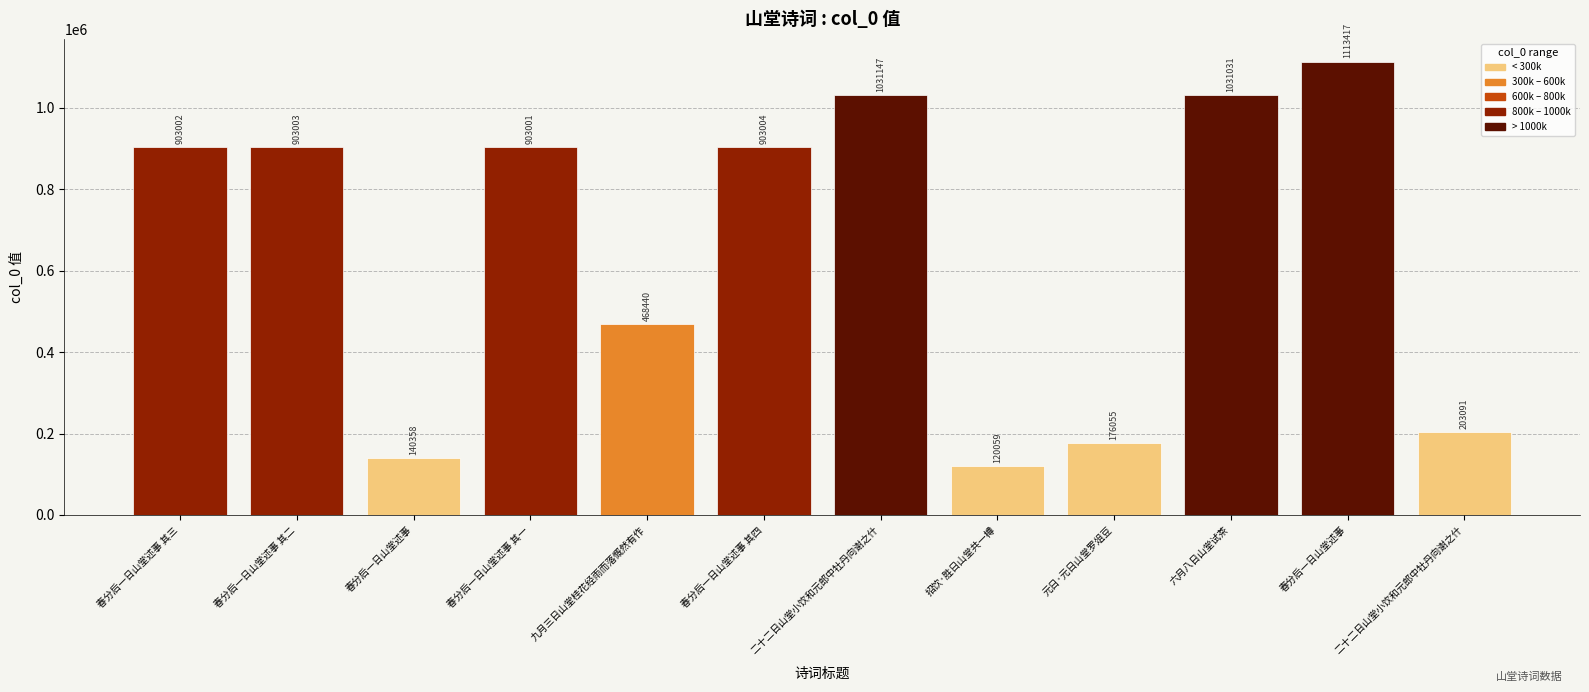

How many bars are there in total?

12